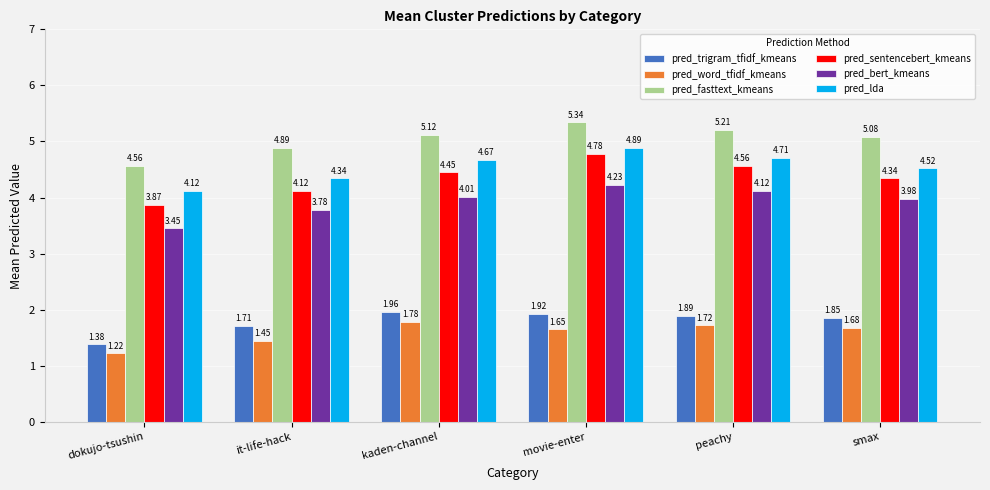

True or false: pred_bert_kmeans has a value of 1.4 at movie-enter.

False